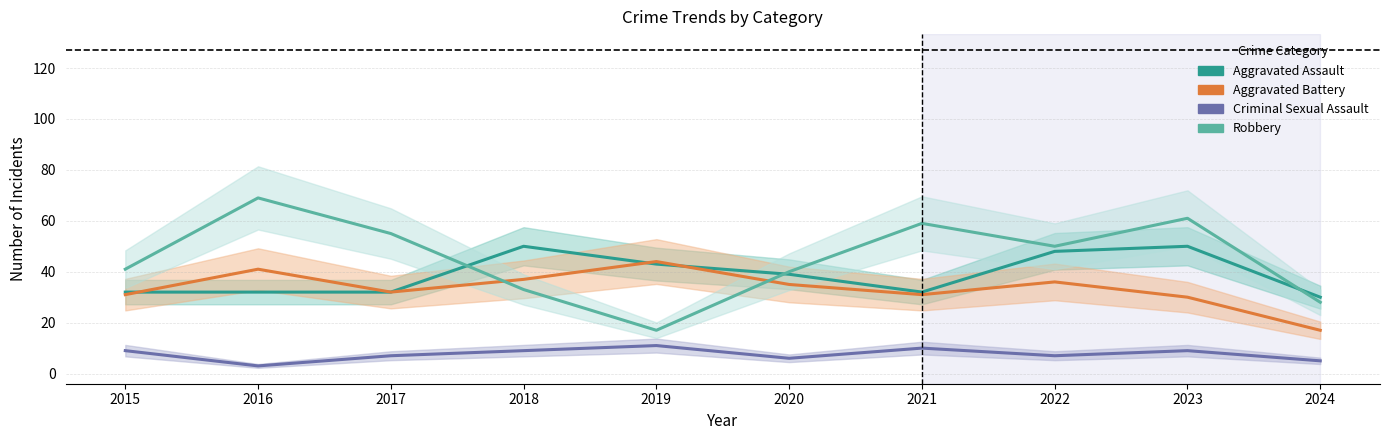

At which label does Robbery first exceed 50?

2016